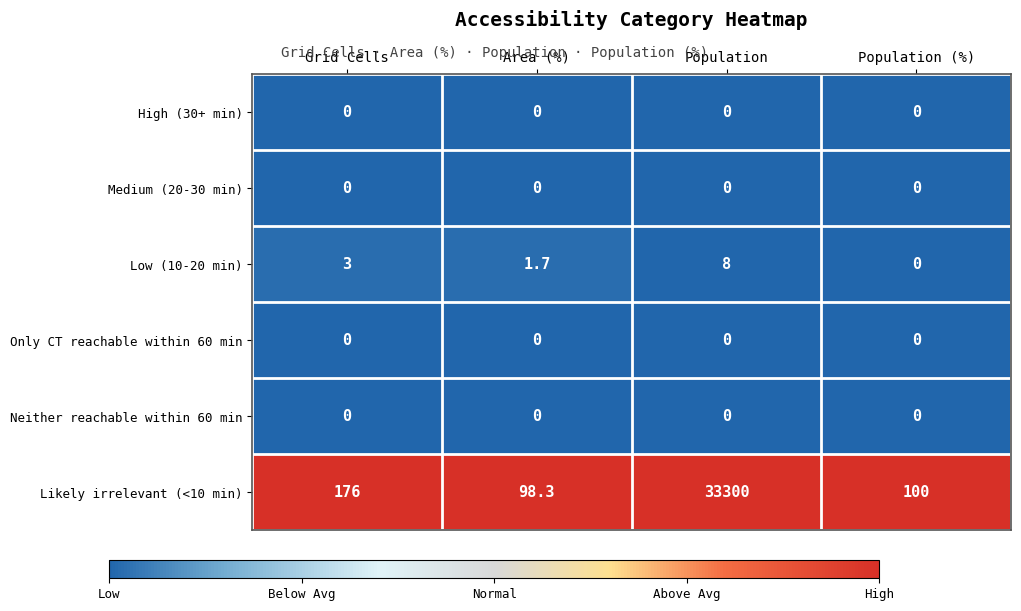

Which series has the largest total across all categories?

Likely irrelevant (<10 min)